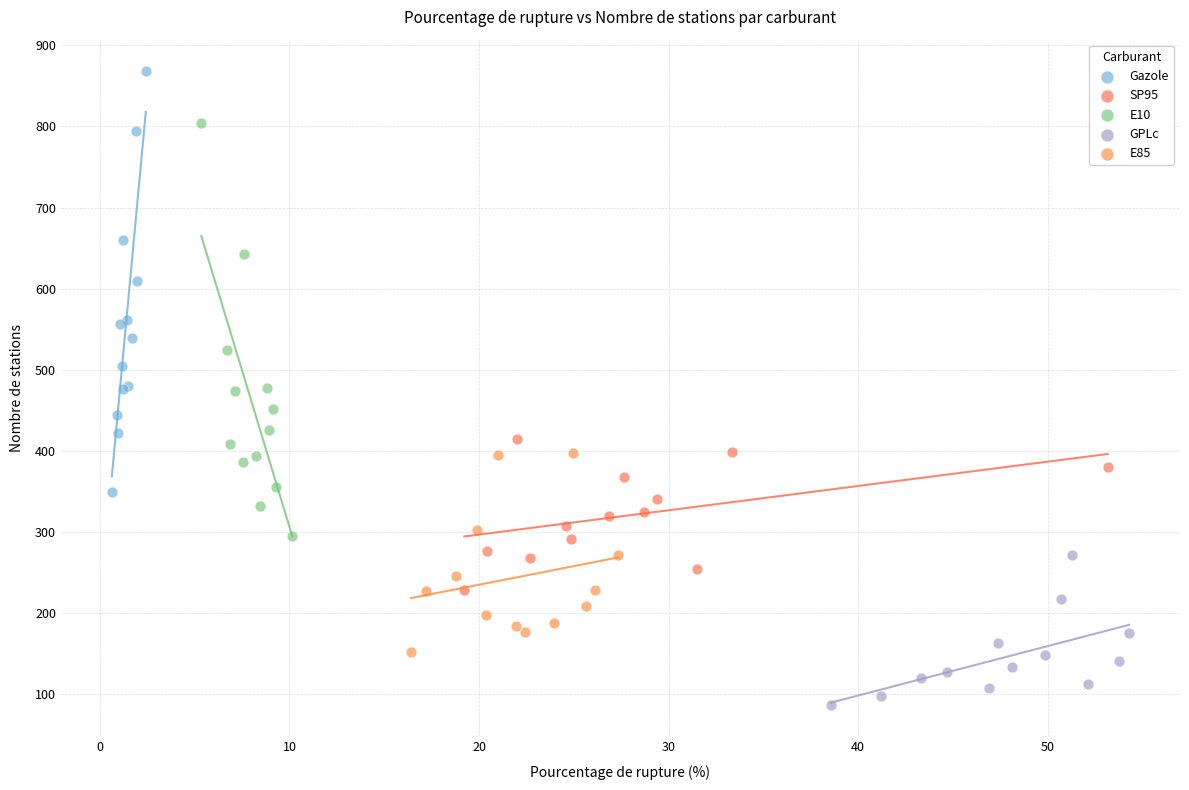

Which series has the largest Y range (max minus min)?

Gazole